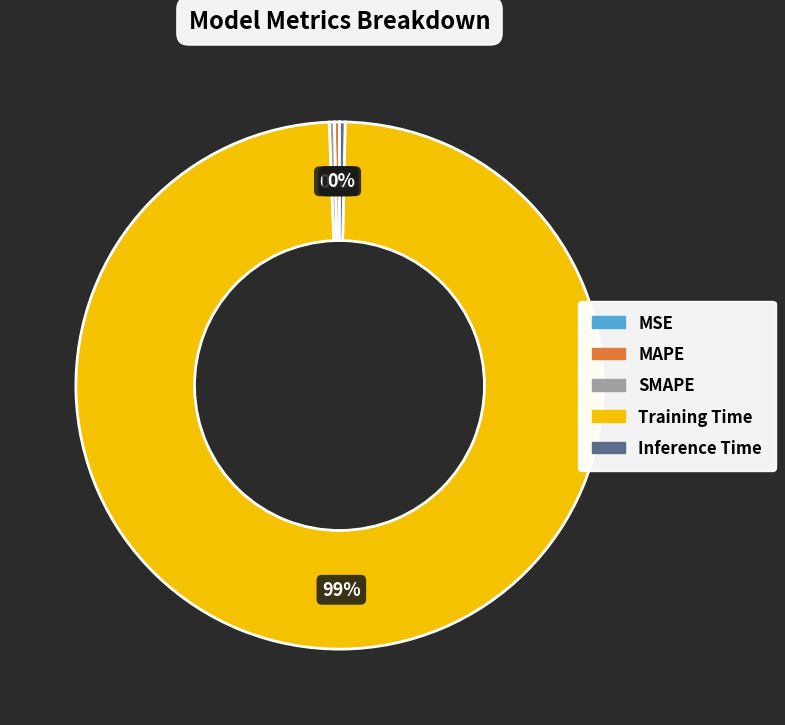

Which slice represents more than half of the pie?

Training Time